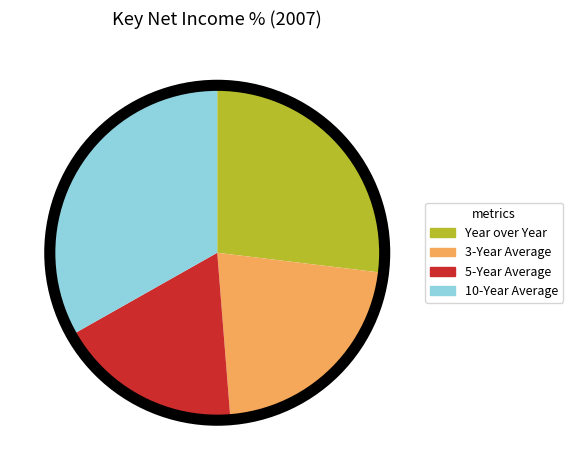

The 5-Year Average slice represents 18% of the pie. True or false?

True